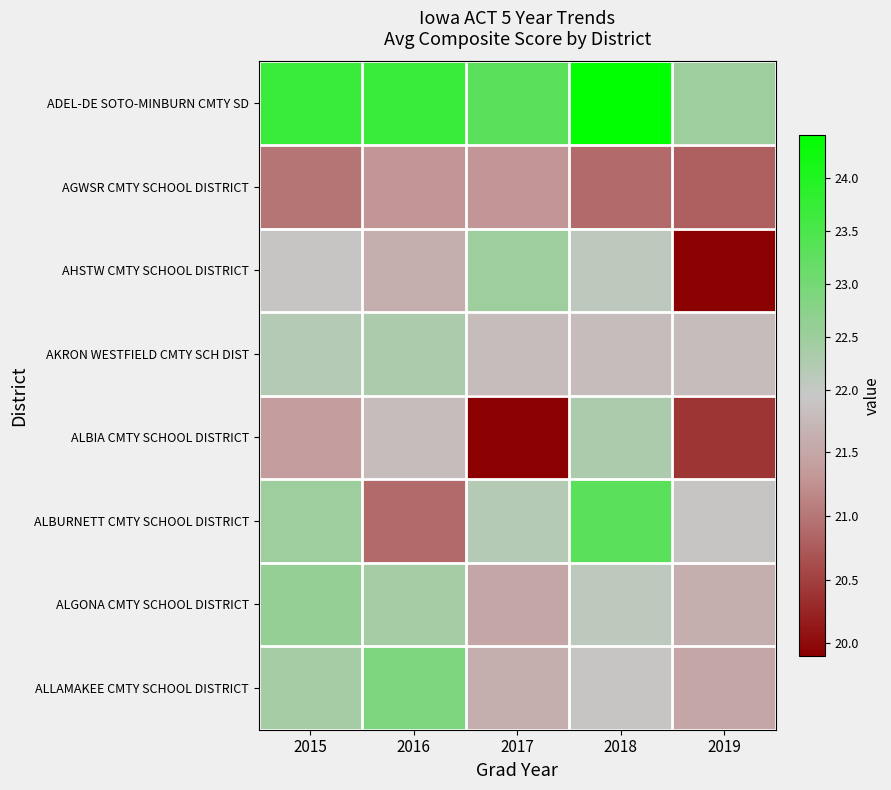

Between 2018 and 2015, which is larger?

2018